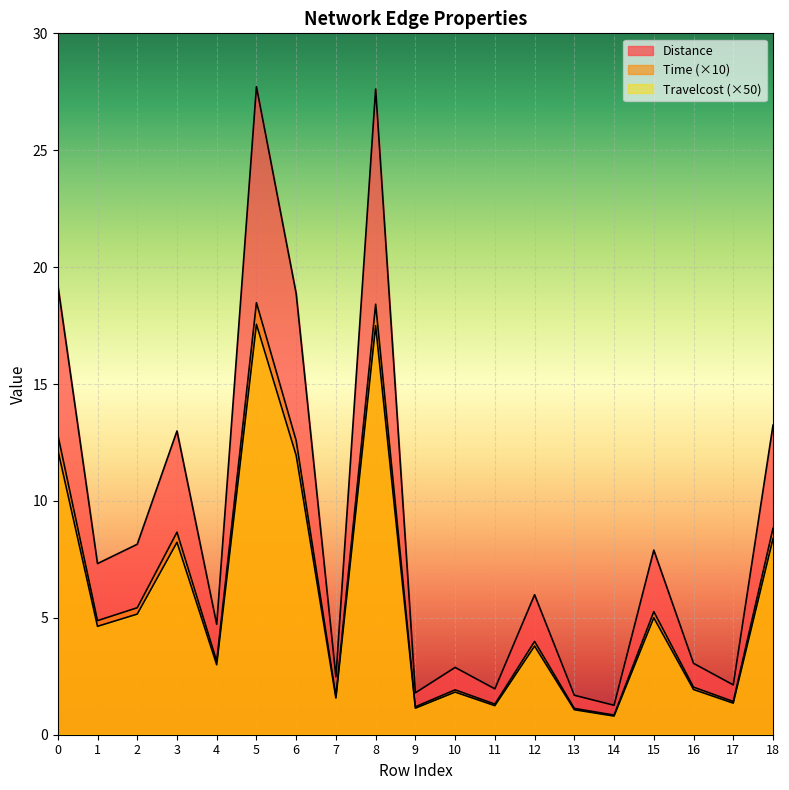

What are all the series names shown in the legend?

Distance, Time, Travelcost